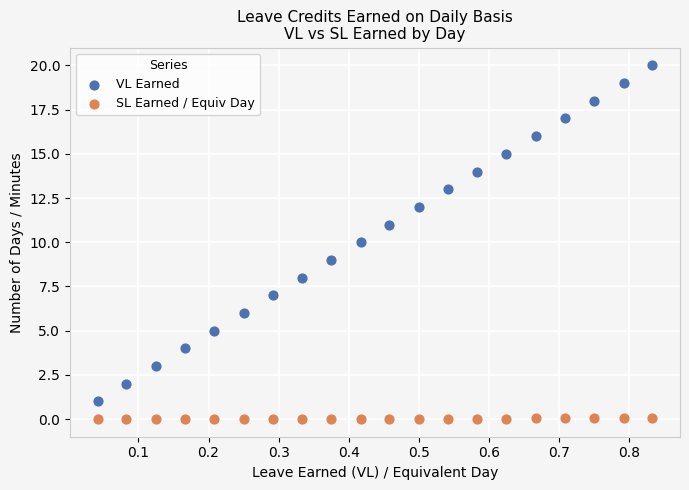

Which series reaches the maximum Y coordinate?

VL Earned